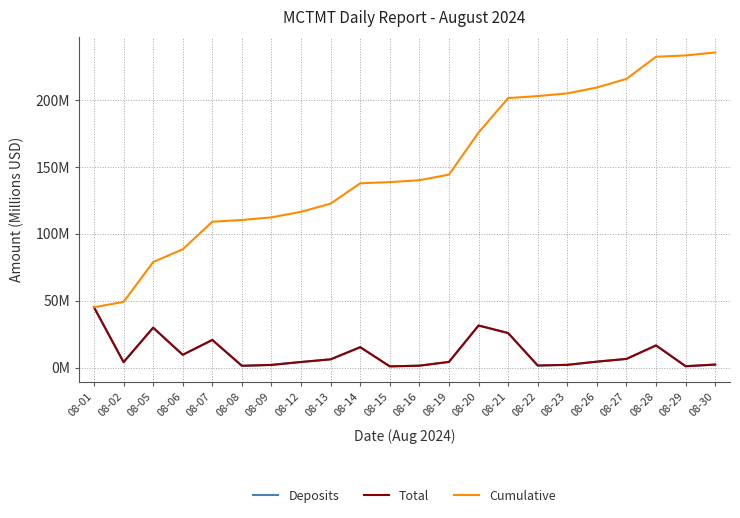

At which label is Total closest to 22?

08-07